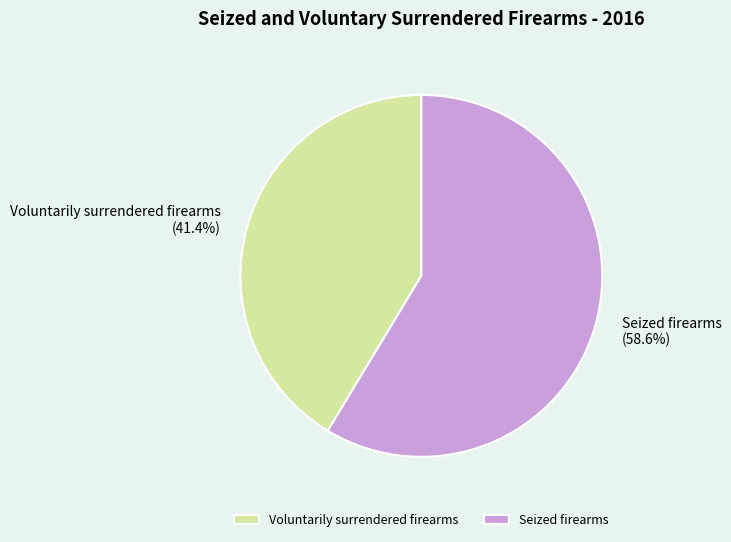

How many segments does this pie chart have?

2